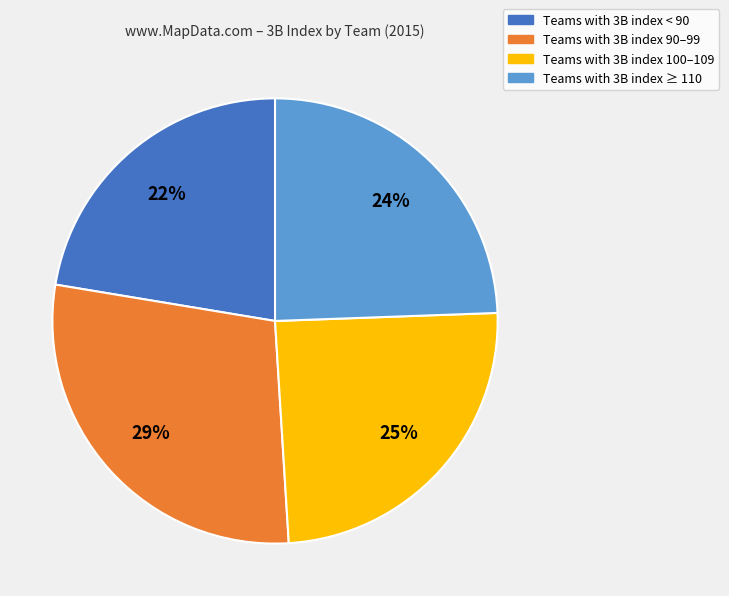

Does any single category account for the majority?

No